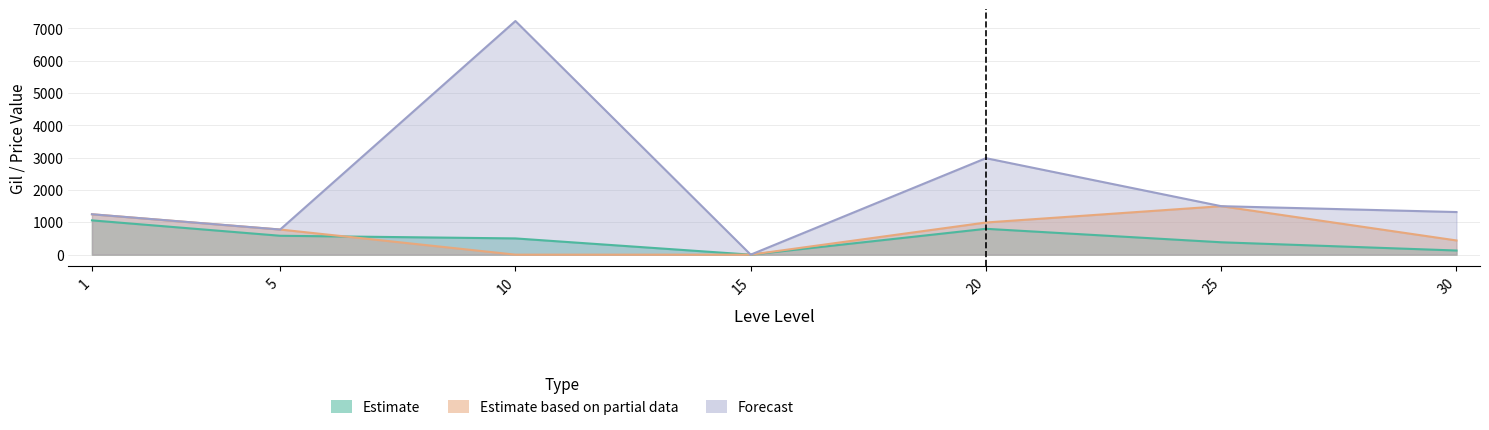

The value of currentAveragePrice at 20 is 1138.0. True or false?

False